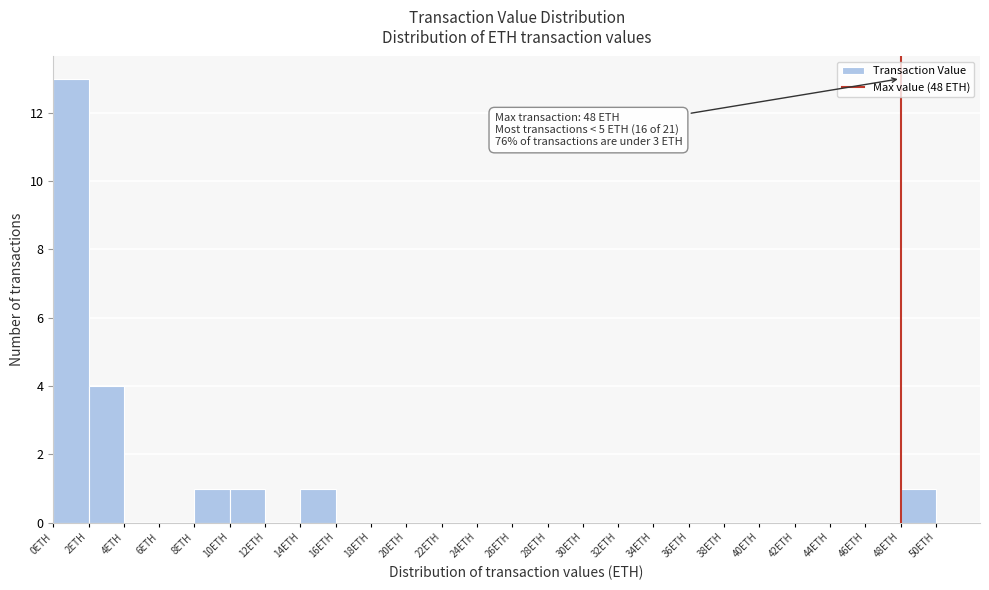

Over which range of the x-axis is the bar tallest?

0 to 2